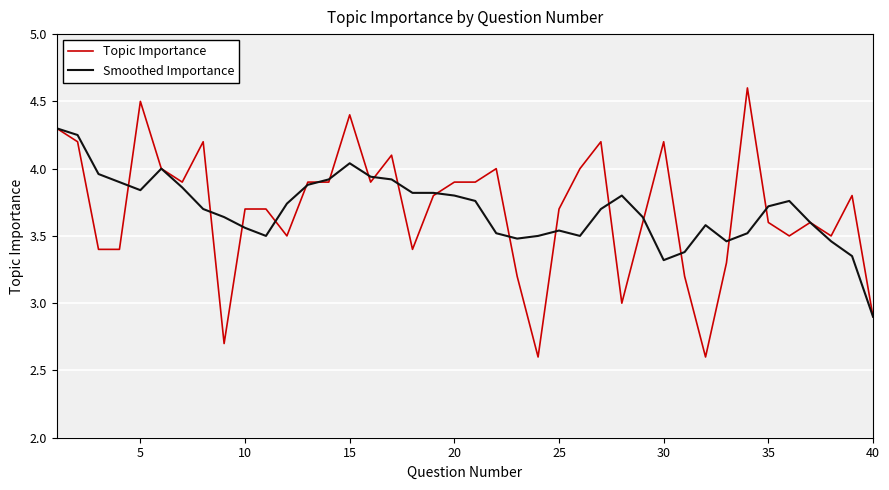

What is the highest value of the Topic Importance series?

4.6